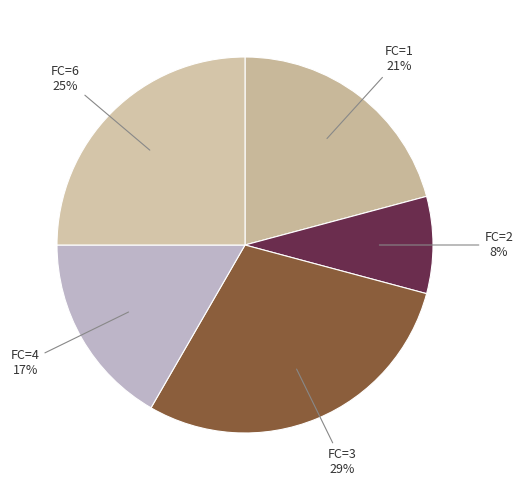

How many slices are in this pie chart?

5